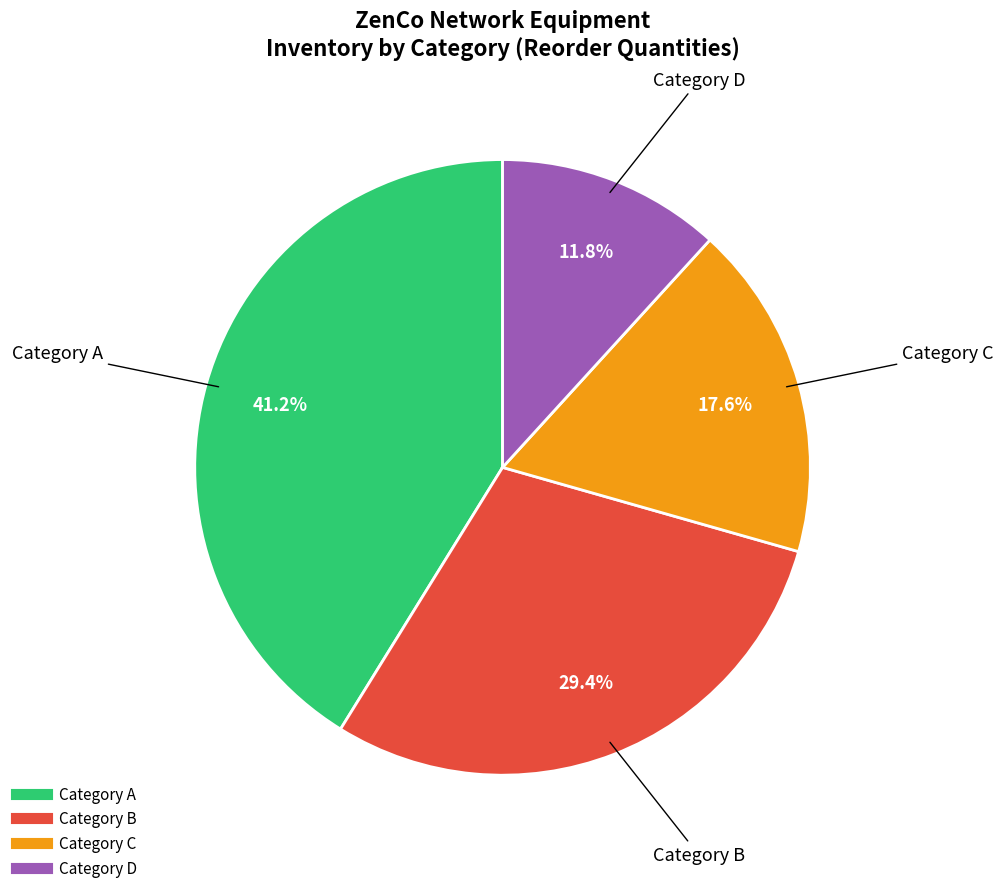

Is the sum of Category B and Category C greater than half?

No